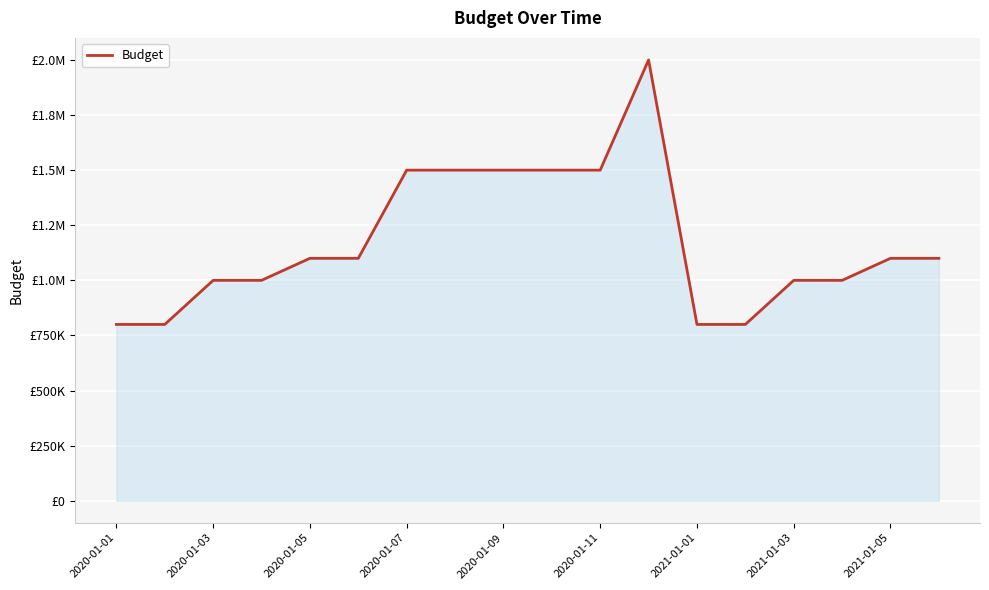

Is this an area chart (filled region under the line)?

Yes